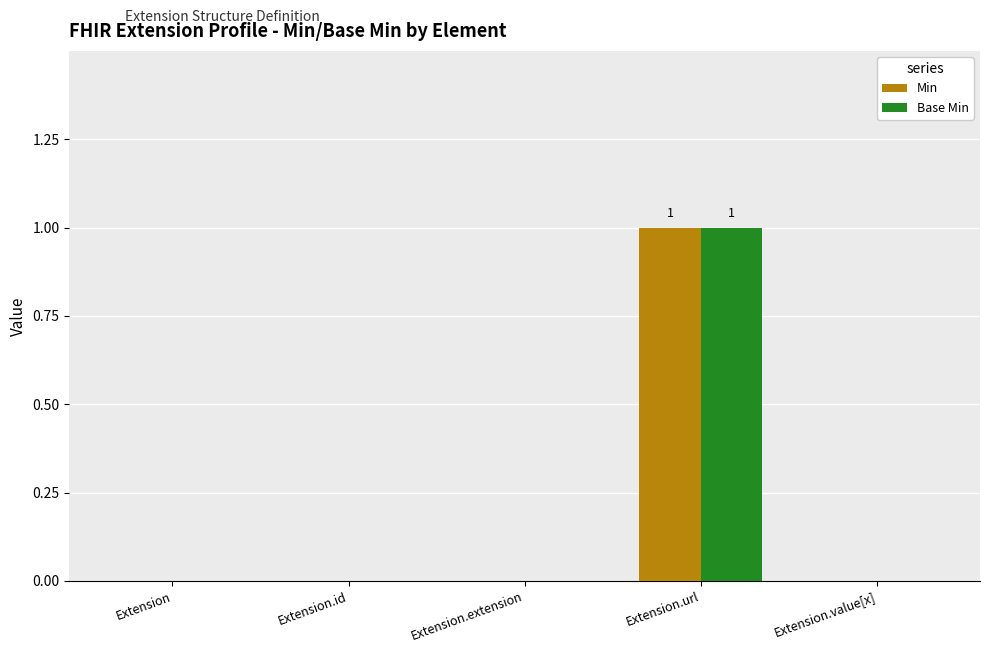

Is it true that Base Min equals 0 at Extension.extension?

True